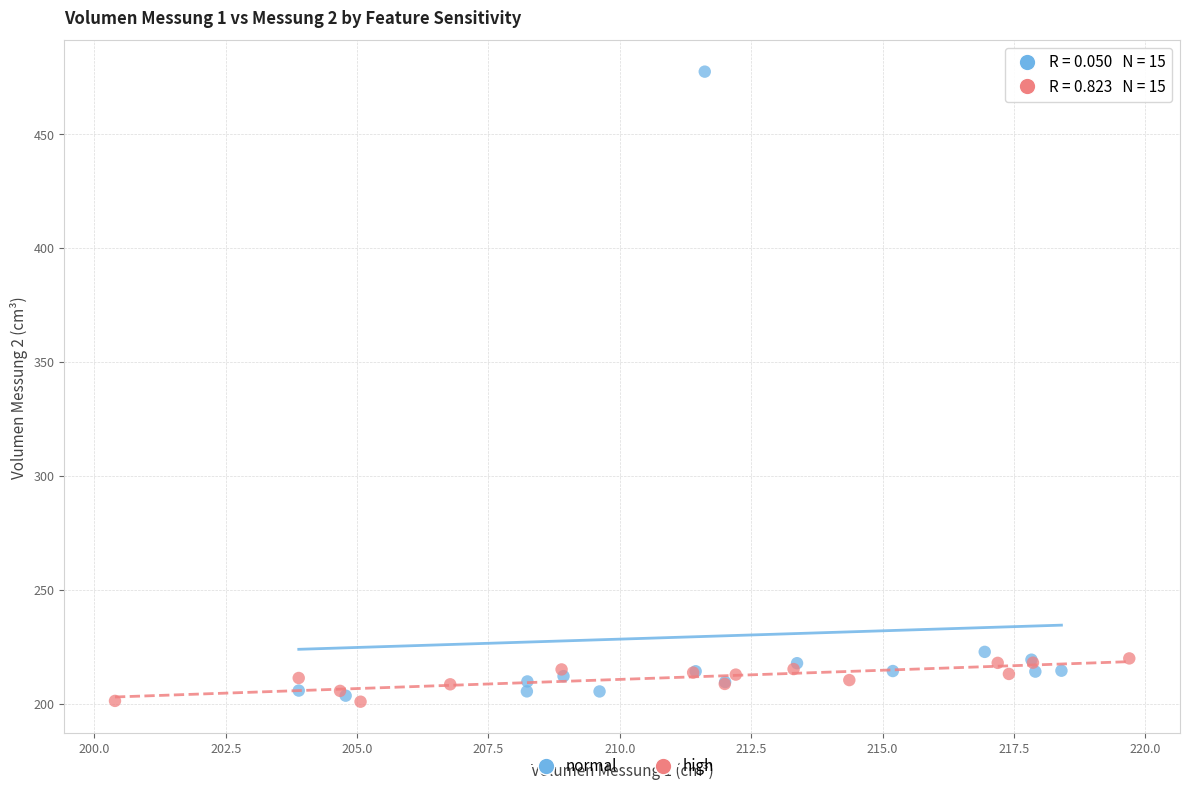

Which series contains the highest Y value?

normal